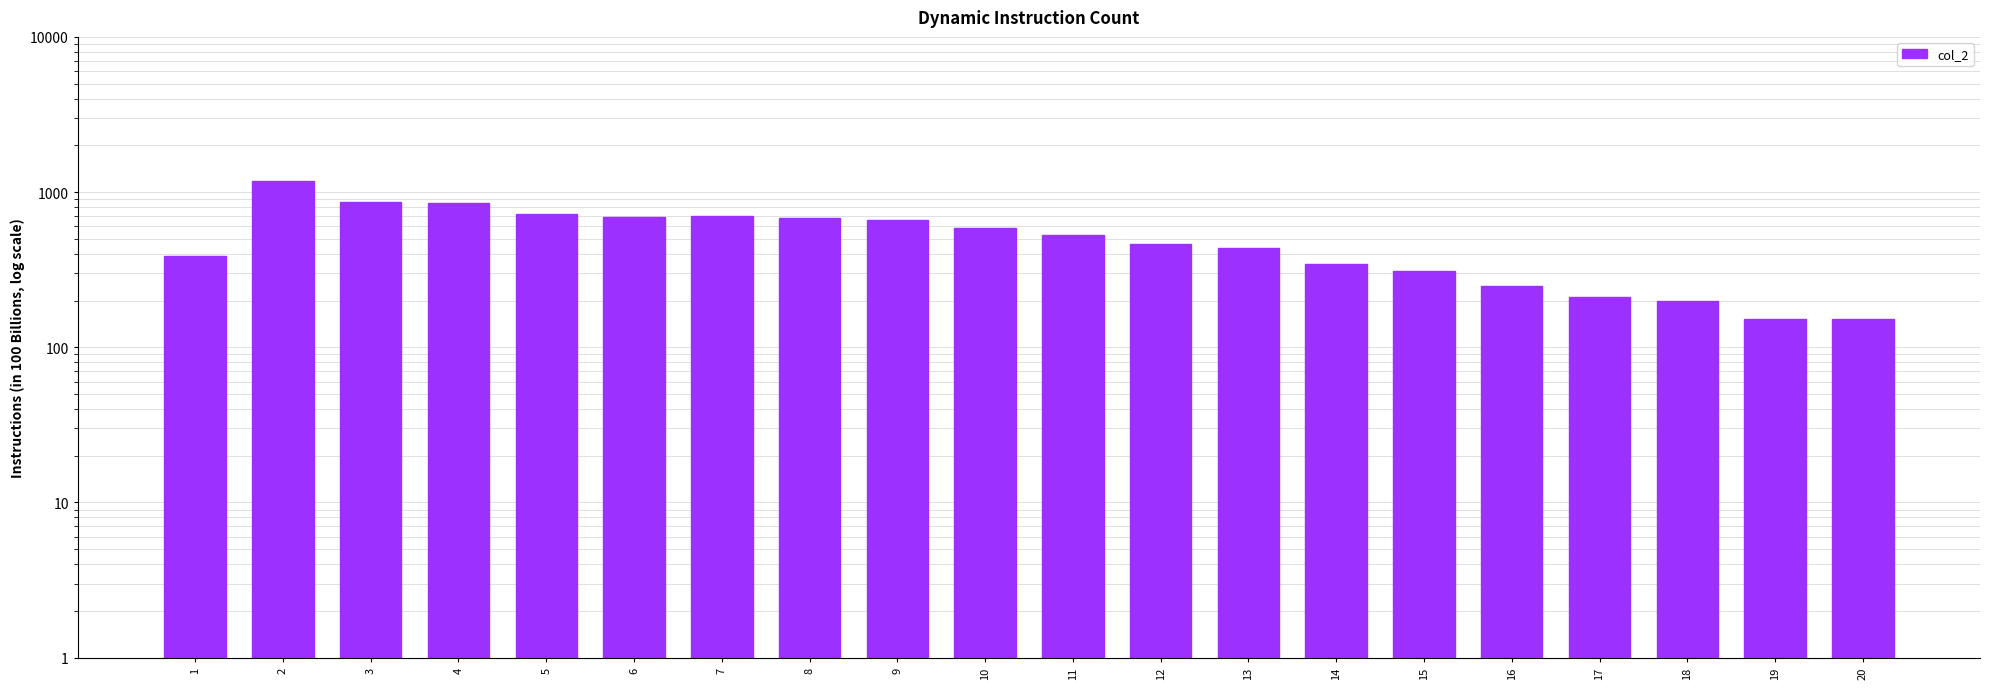

What is the change in value from 3 to 12?

-397